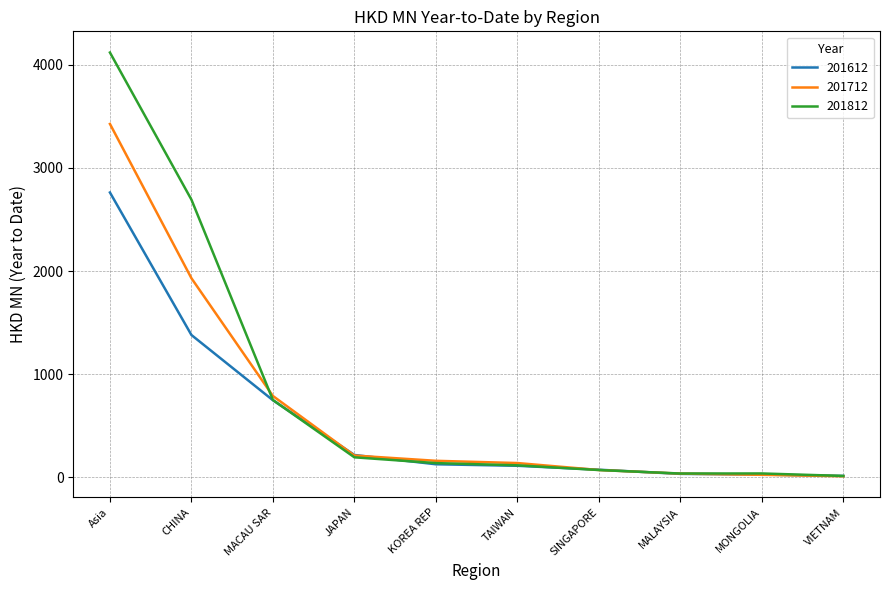

Which series has the widest spread of values?

201812